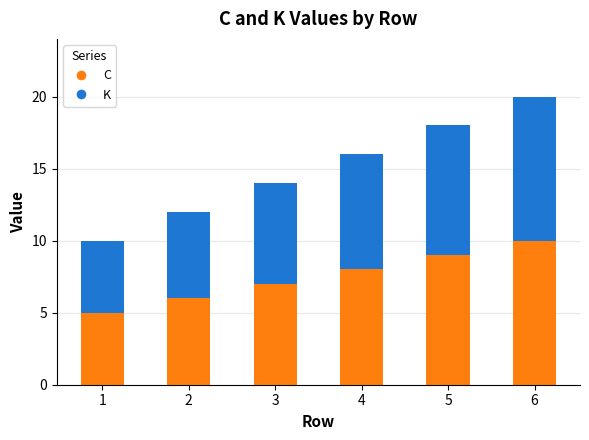

What is the sum of all C values?

45